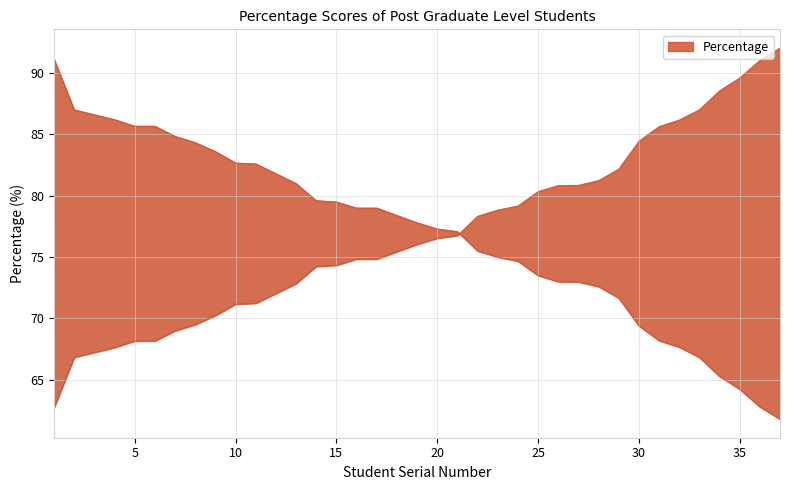

What is the approximate value at 19?

77.8